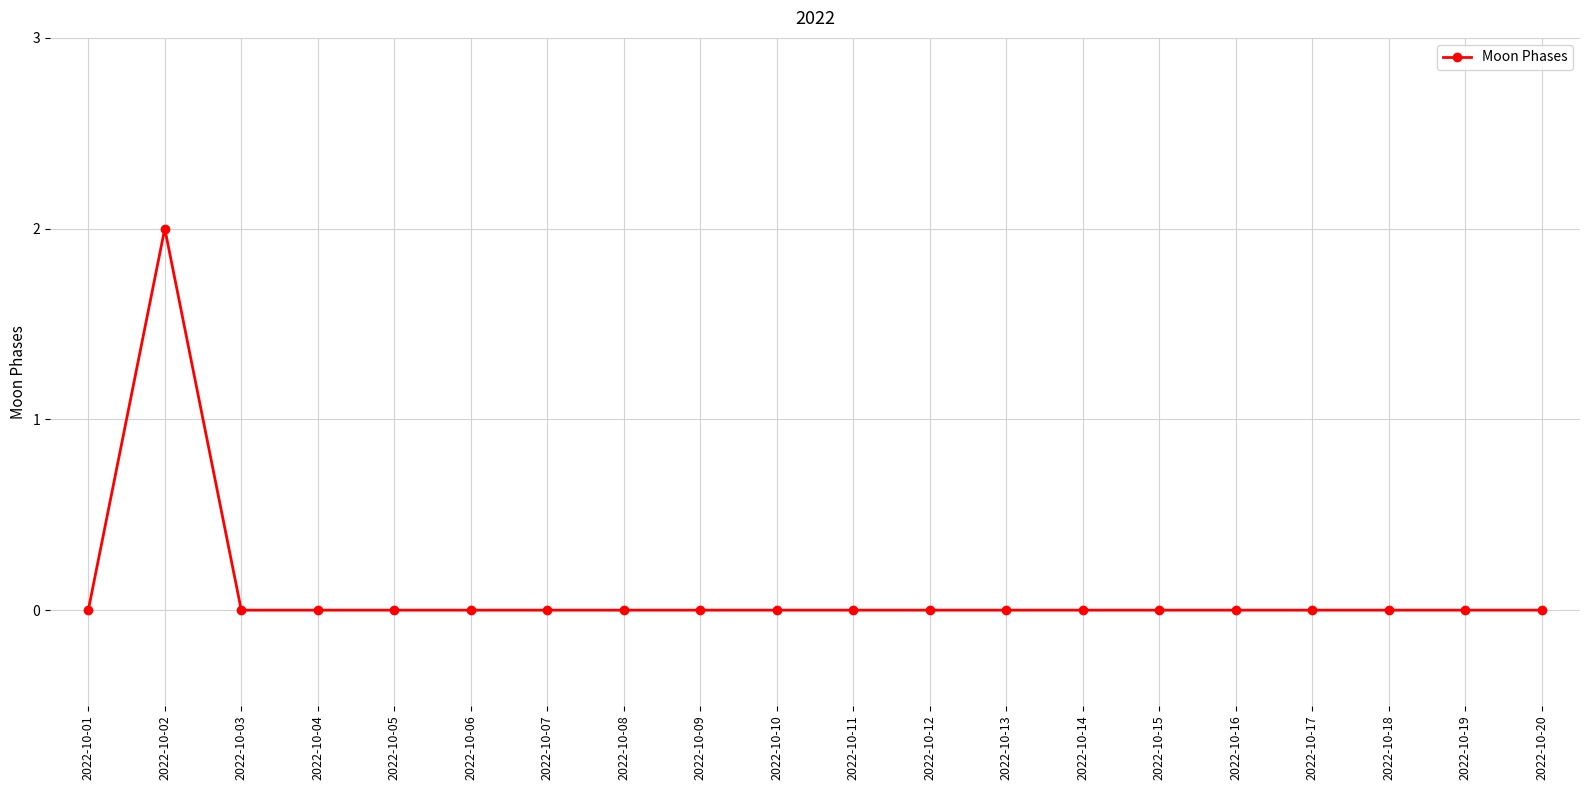

Reading left to right, transcribe all the data shown in this chart.

2022-10-01=0	2022-10-02=2	2022-10-03=0	2022-10-04=0	2022-10-05=0	2022-10-06=0	2022-10-07=0	2022-10-08=0	2022-10-09=0	2022-10-10=0	2022-10-11=0	2022-10-12=0	2022-10-13=0	2022-10-14=0	2022-10-15=0	2022-10-16=0	2022-10-17=0	2022-10-18=0	2022-10-19=0	2022-10-20=0